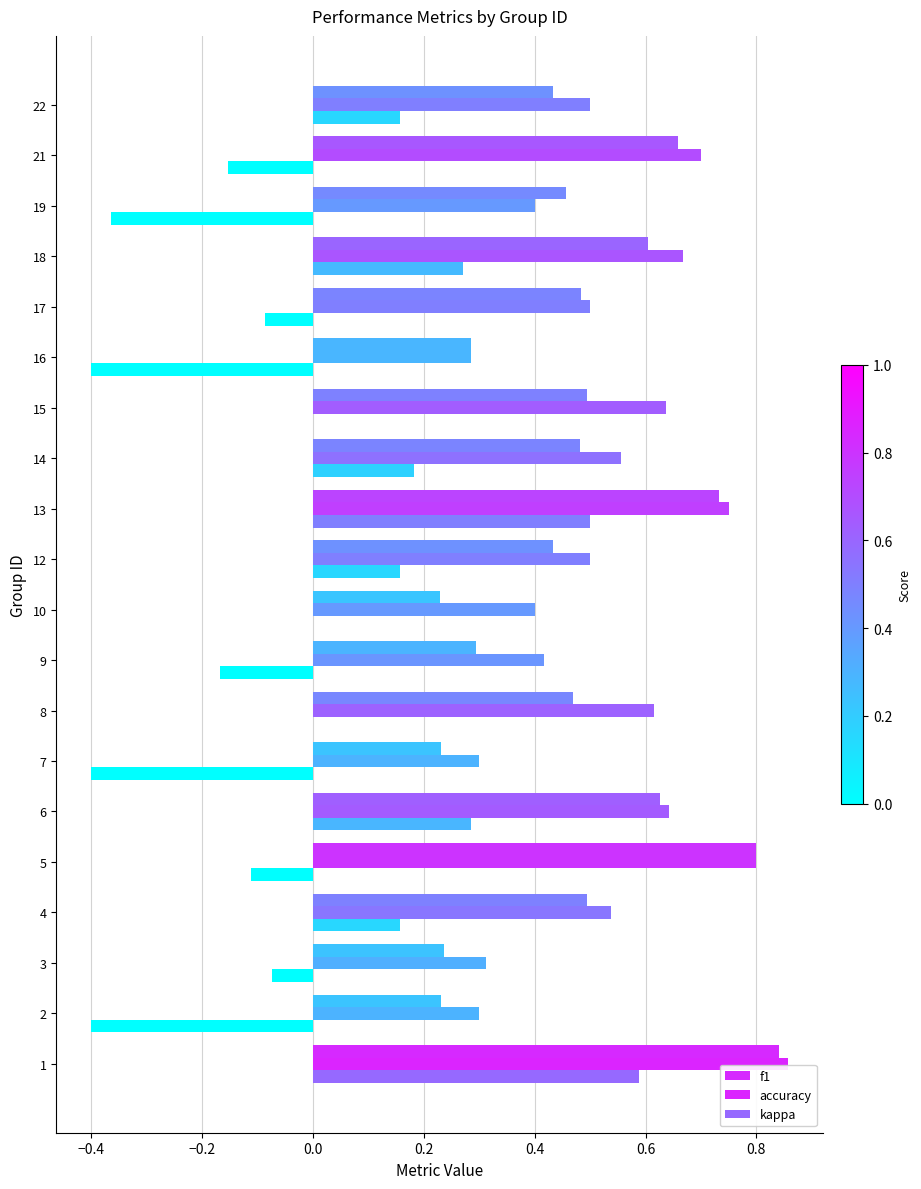

Count the number of categories in the chart.

20